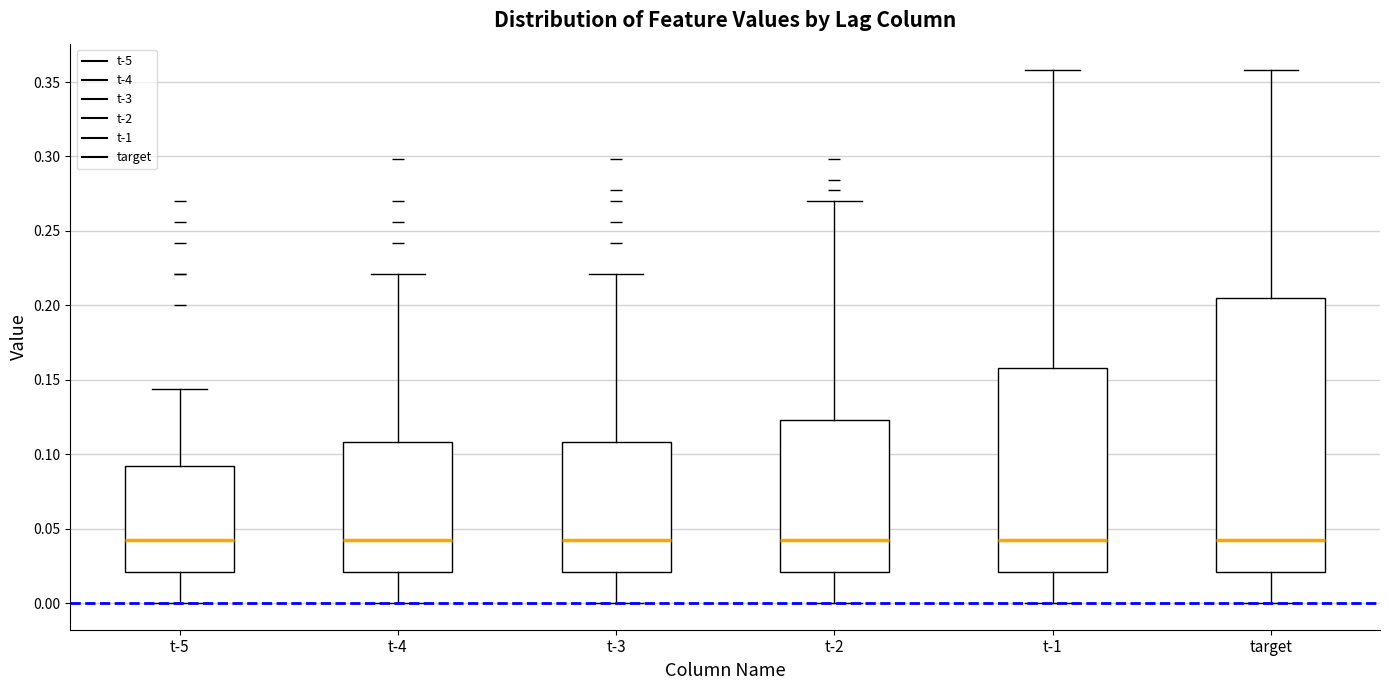

Reading left to right, read every box against the y-axis: the position of its median line, the range the box covers, and the ends of its whiskers. The values are not printed on the chart, so give them approximately, as read against the axis.

t-5: median 0.040, box 0.020 to 0.090, whiskers 0.000 to 0.145
t-4: median 0.040, box 0.020 to 0.110, whiskers 0.000 to 0.220
t-3: median 0.040, box 0.020 to 0.110, whiskers 0.000 to 0.220
t-2: median 0.040, box 0.020 to 0.125, whiskers 0.000 to 0.270
t-1: median 0.040, box 0.020 to 0.160, whiskers 0.000 to 0.360
target: median 0.040, box 0.020 to 0.205, whiskers 0.000 to 0.360